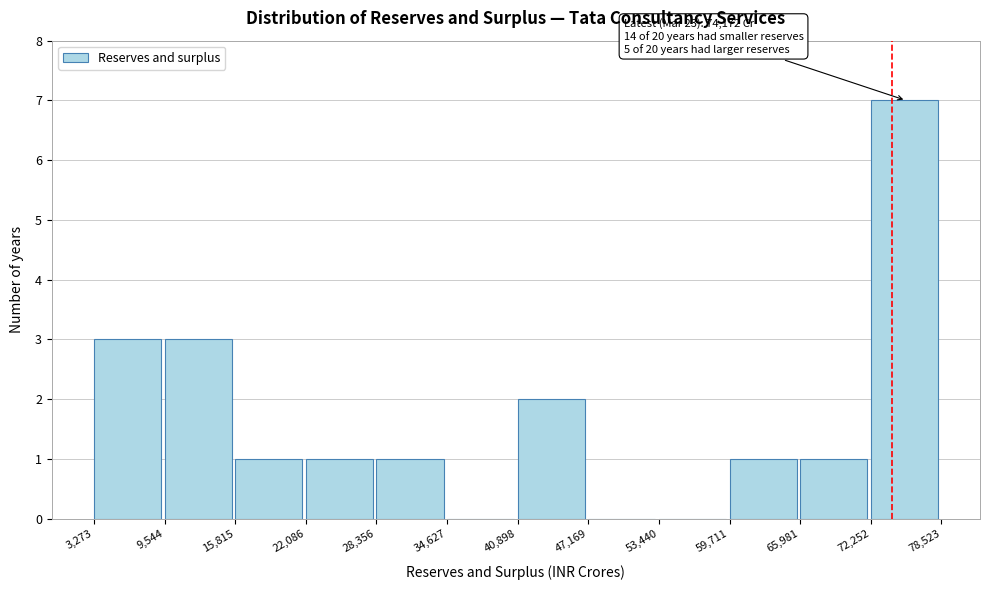

Over which range of the x-axis is the bar tallest?

72,252 to 78,523